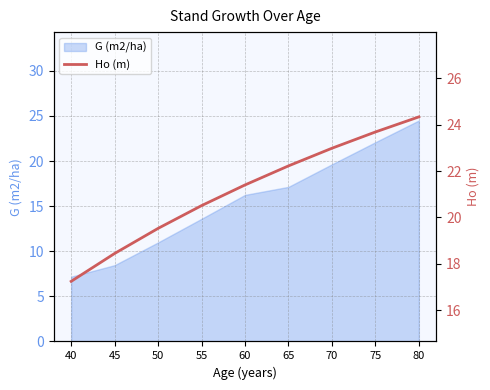

List the labels in order of value, largest first.

80, 75, 70, 65, 60, 55, 50, 45, 40